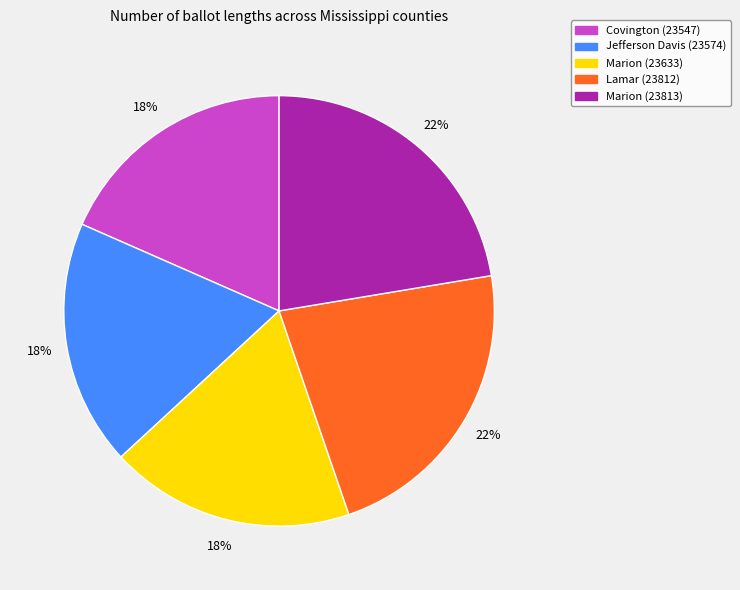

Between Marion (23813) and Marion (23633), which is larger?

Marion (23813)